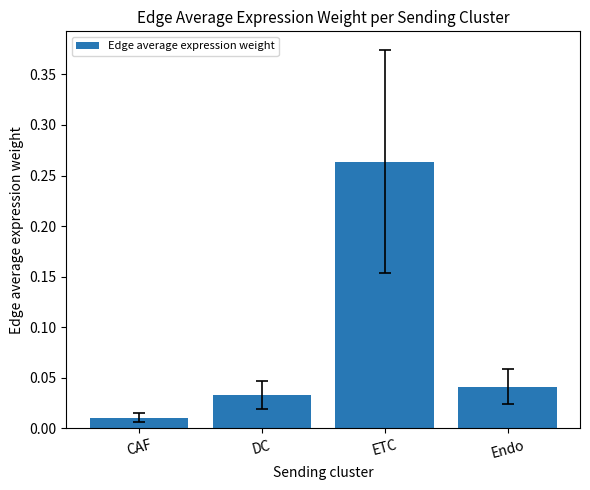

The value at ETC is 0.5. True or false?

False